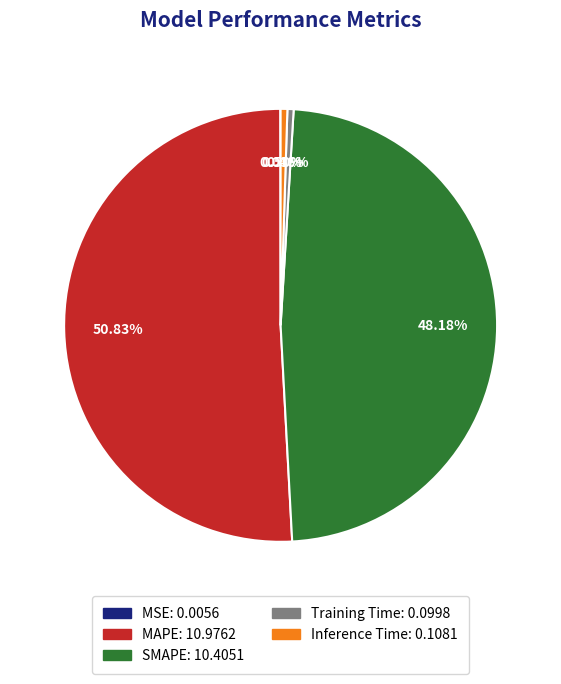

To the nearest percent, what portion does SMAPE represent?

48%